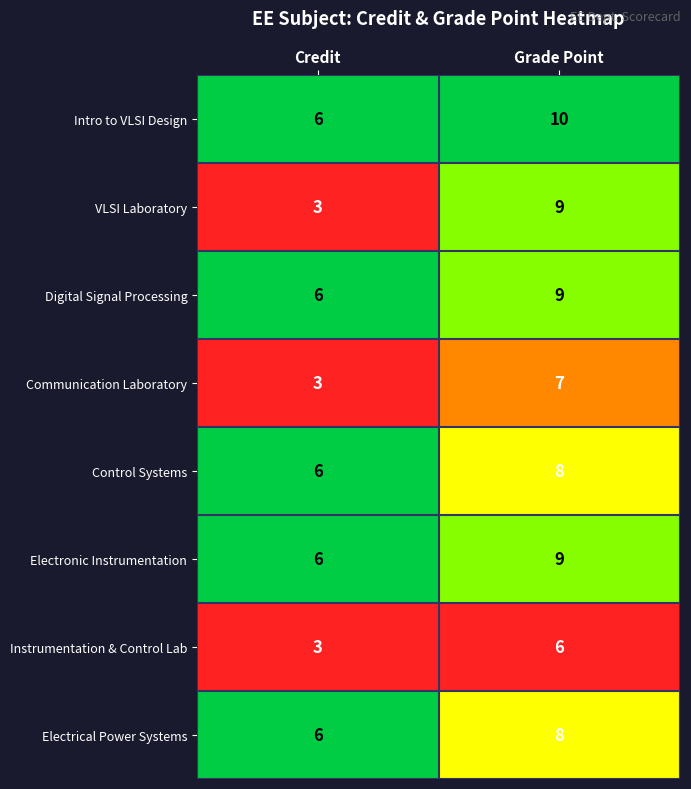

What is the difference between the Electronic Instrumentation values at Credit and Grade Point?

3